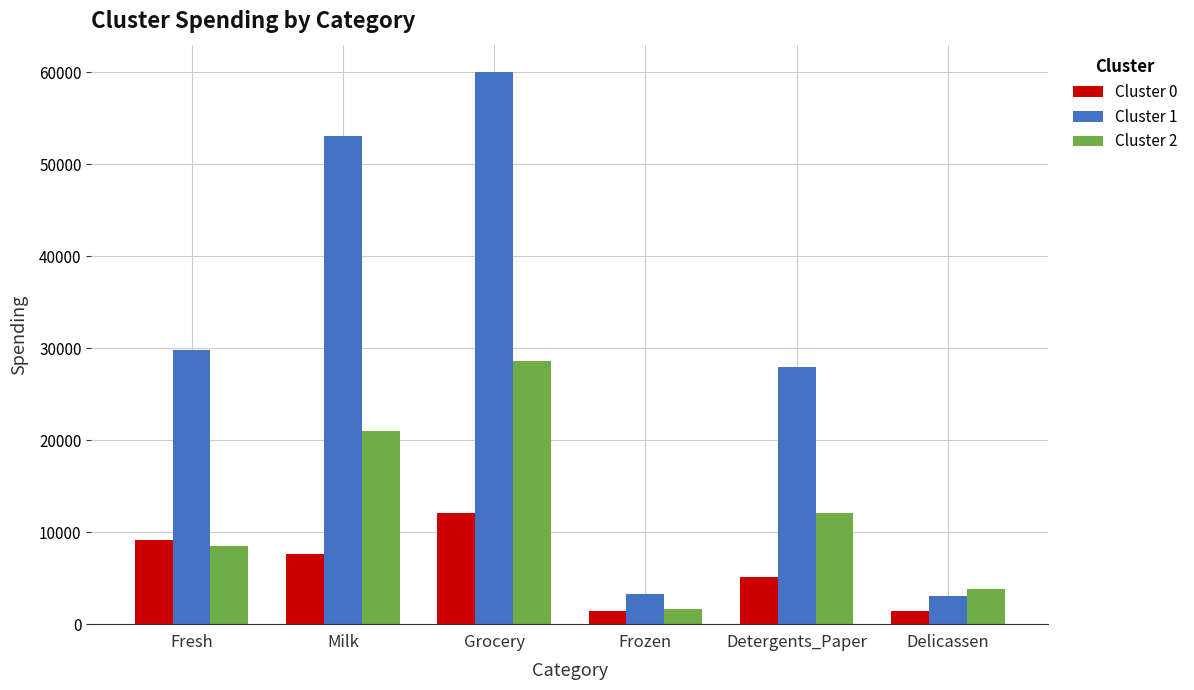

Rank the series by their maximum value, from highest to lowest.

Cluster 1, Cluster 2, Cluster 0